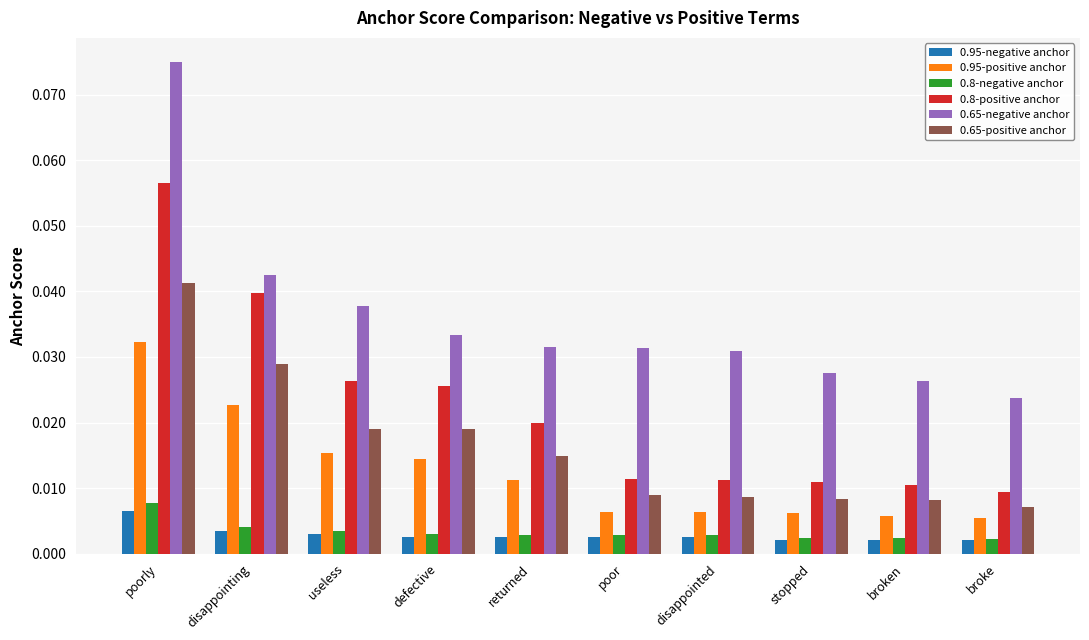

Is the value of 0.95-positive anchor at defective greater than the value of 0.65-positive anchor at broken?

Yes